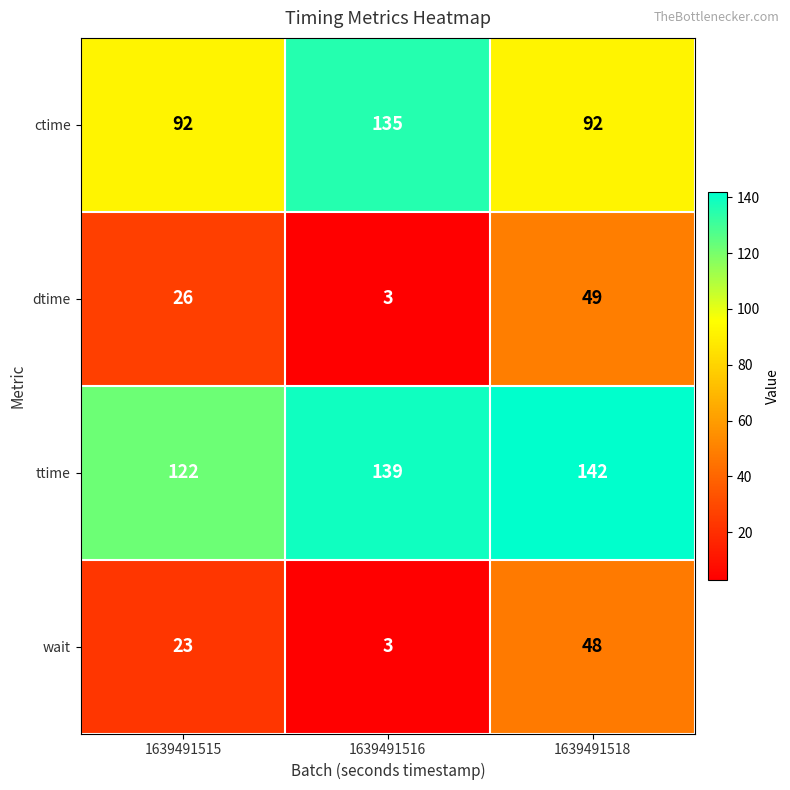

At which category is the sum across all series the highest?

1639491518